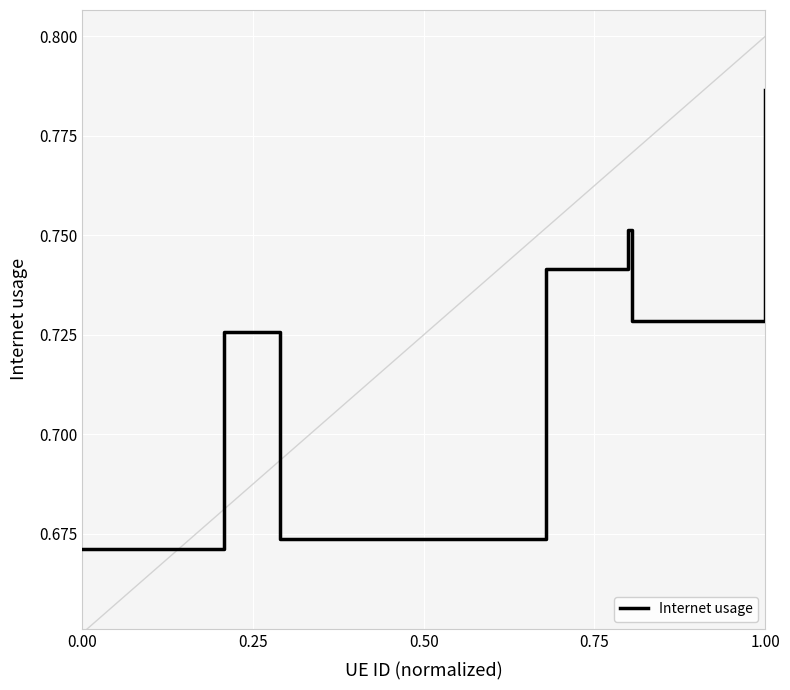

How many interior local peaks (higher than both neighbors) does the data have?

2